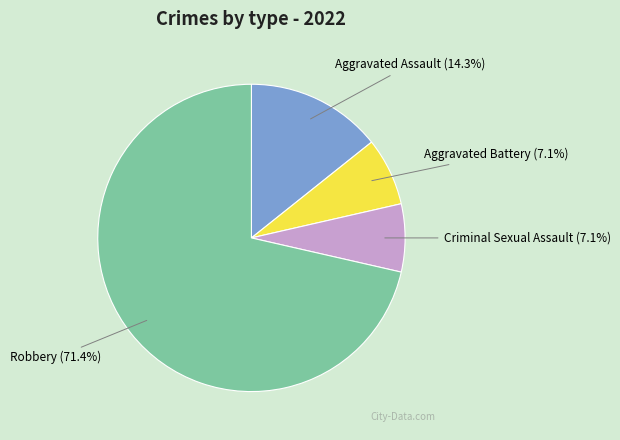

To the nearest percent, what percentage of the pie is Criminal Sexual Assault?

7%